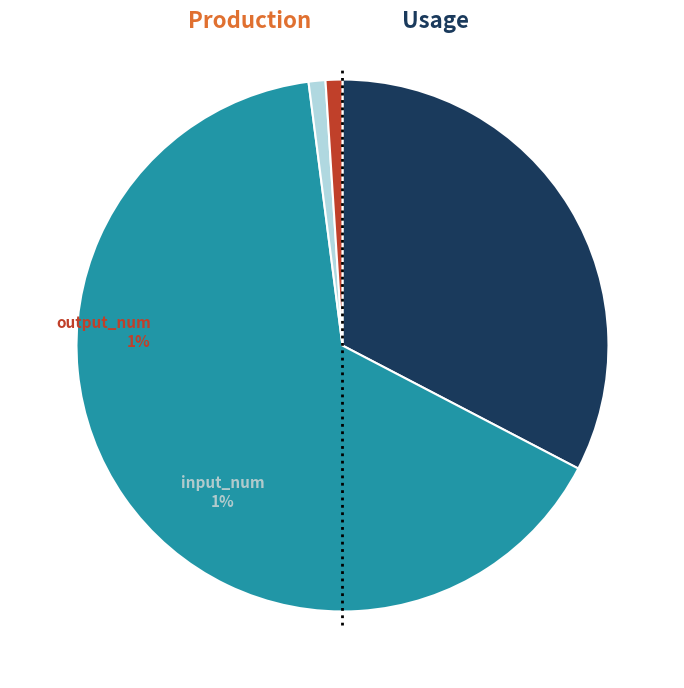

True or false: transition_num accounts for 58% of the total.

False